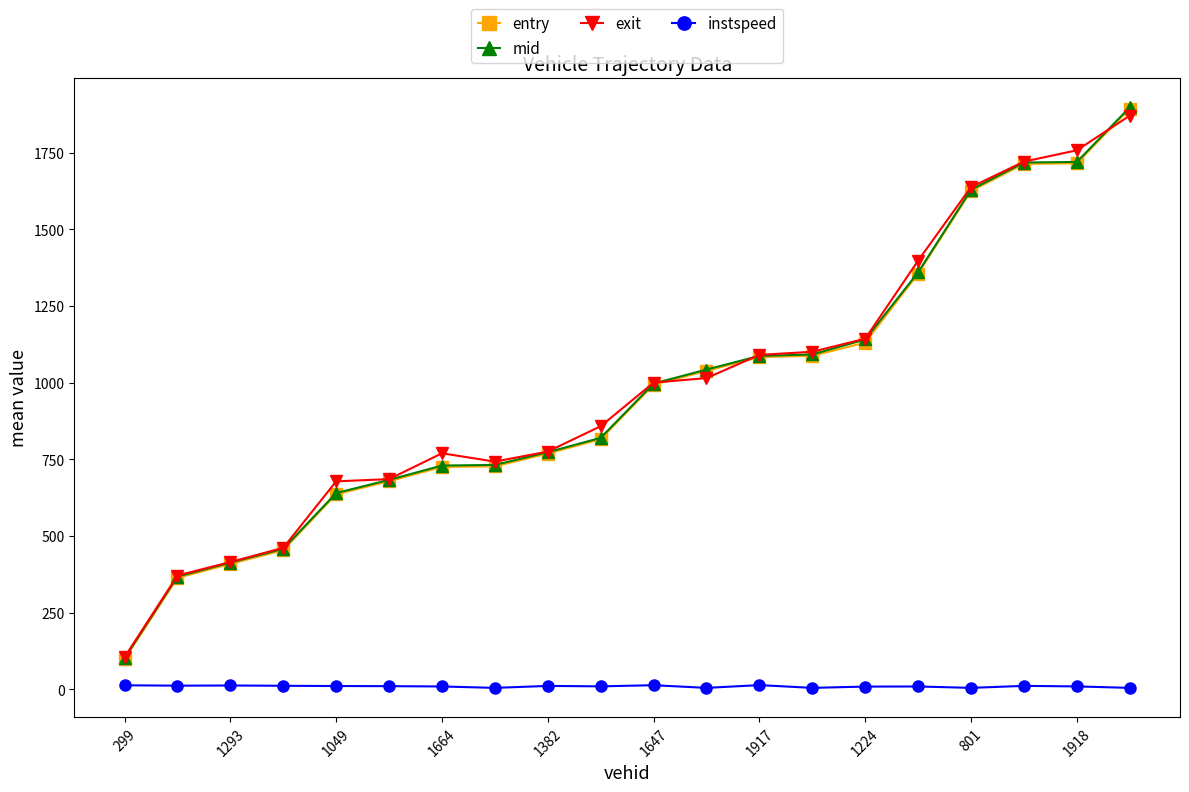

What is the maximum value for mid?

1898.2